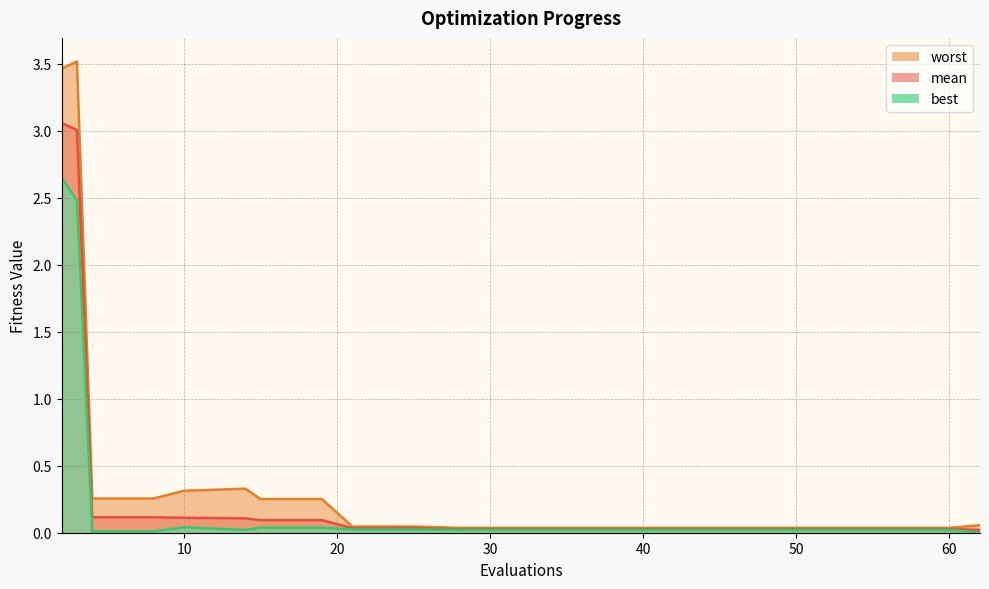

Rank the categories by best value from lowest to highest.

62, 4, 8, 28, 32, 36, 40, 44, 48, 52, 56, 60, 14, 21, 25, 15, 19, 10, 3, 2